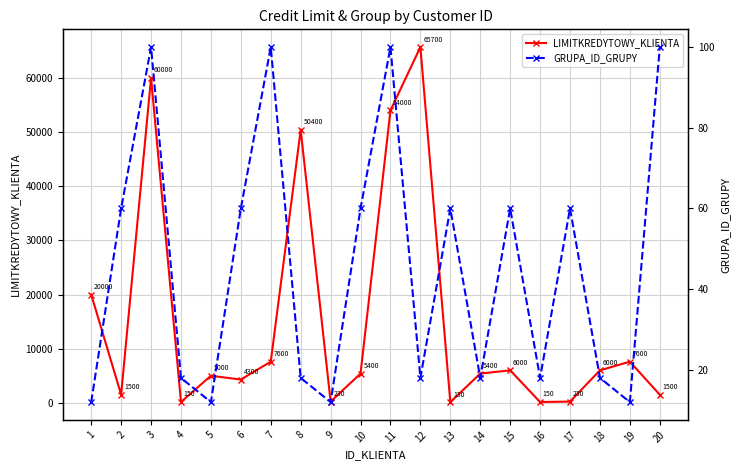

What is the value of the LIMITKREDYTOWY_KLIENTA point at the 20th from the left?

1500